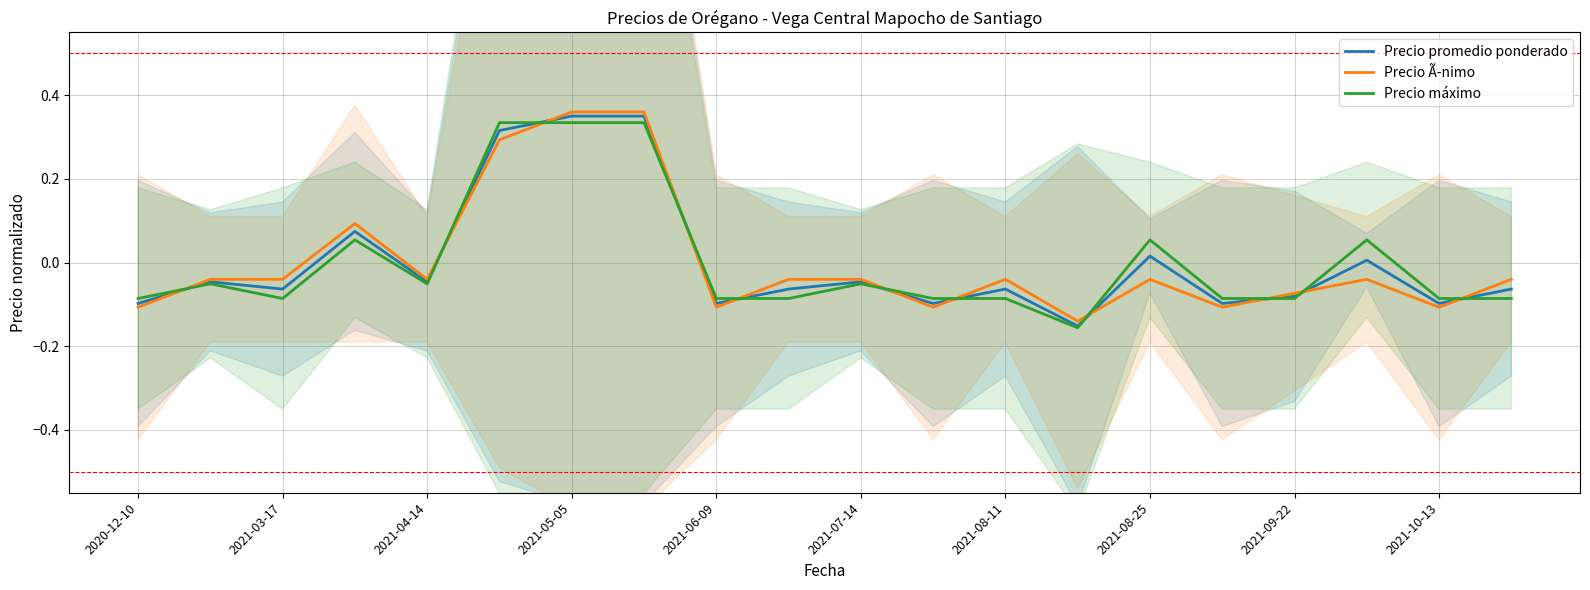

What is the value of the Precio máximo point at the 3rd from the left?

-0.1